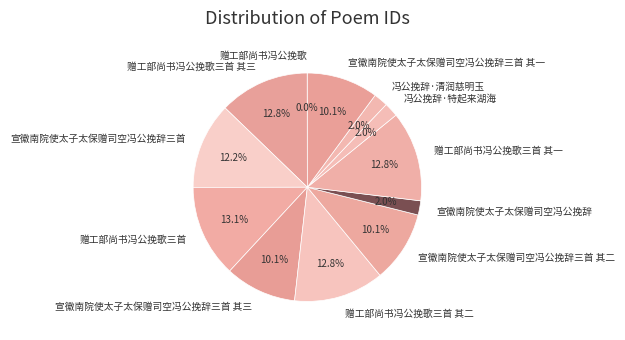

Does any single category account for the majority?

No